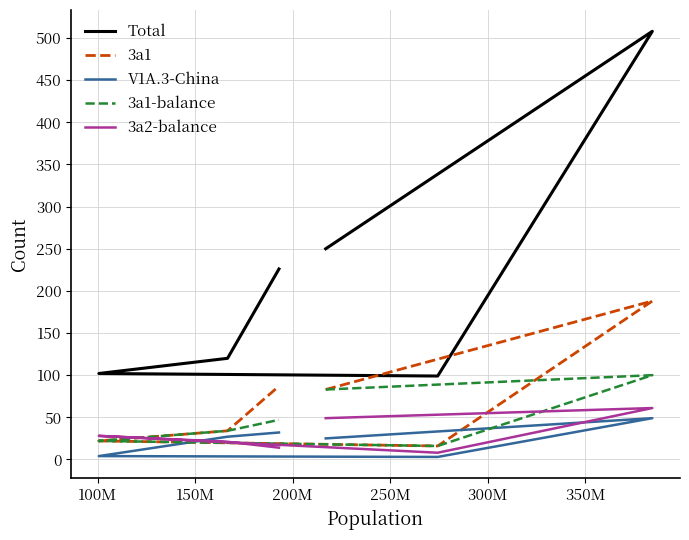

True or false: 3a2-balance and Total cross at least once.

False